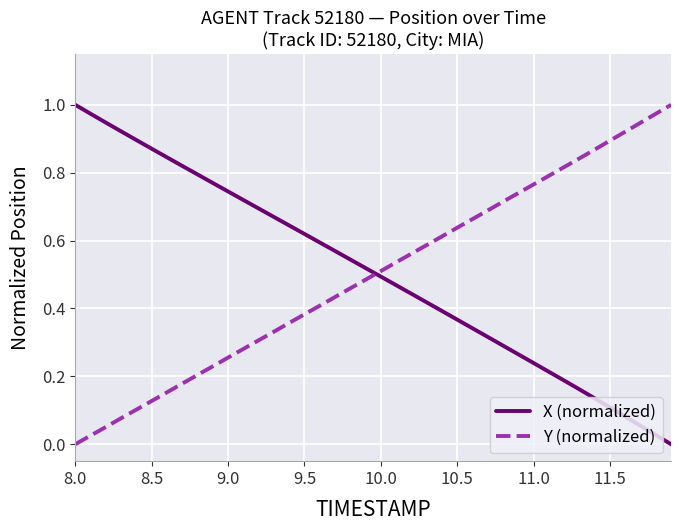

True or false: X (normalized) and Y (normalized) cross at least once.

True